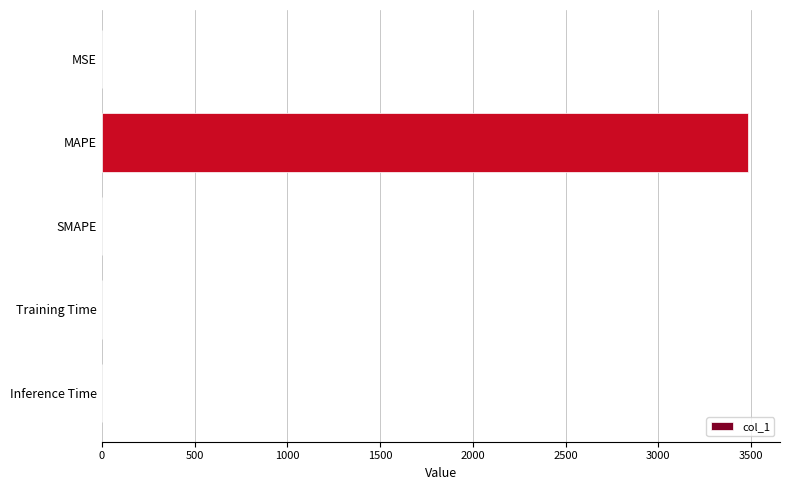

Which label corresponds to the largest value in the chart?

MAPE